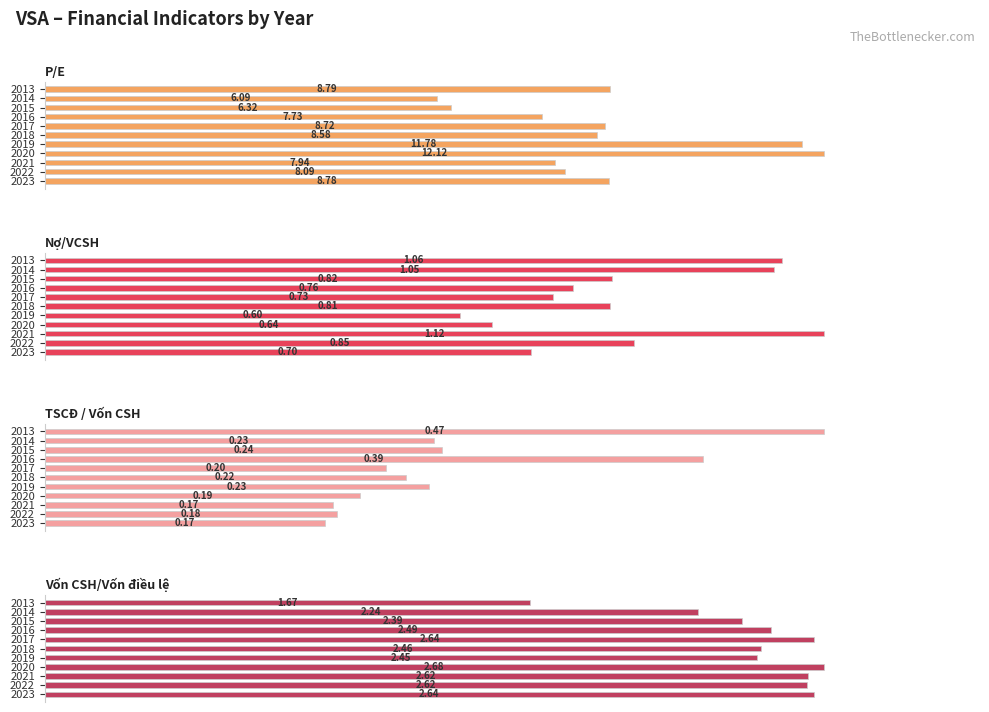

The TSCĐ / Vốn CSH series shows 73.9 at 2014. True or false?

False